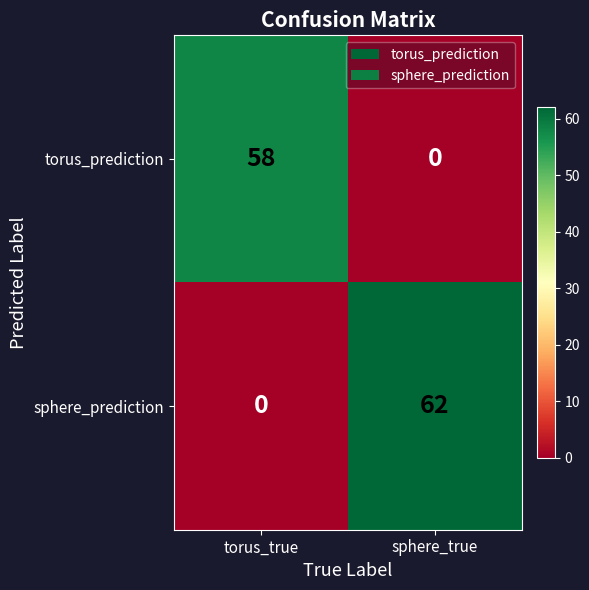

Which category has the highest value in the sphere_prediction series?

sphere_true